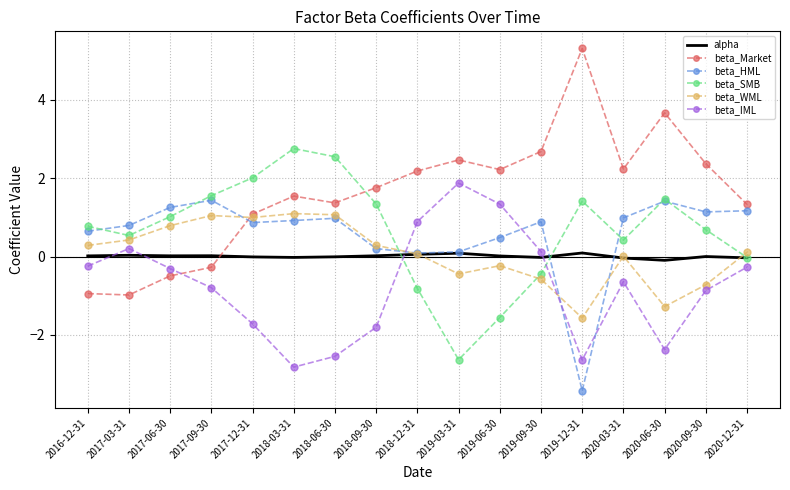

Which series has the largest range (max minus min)?

beta_Market